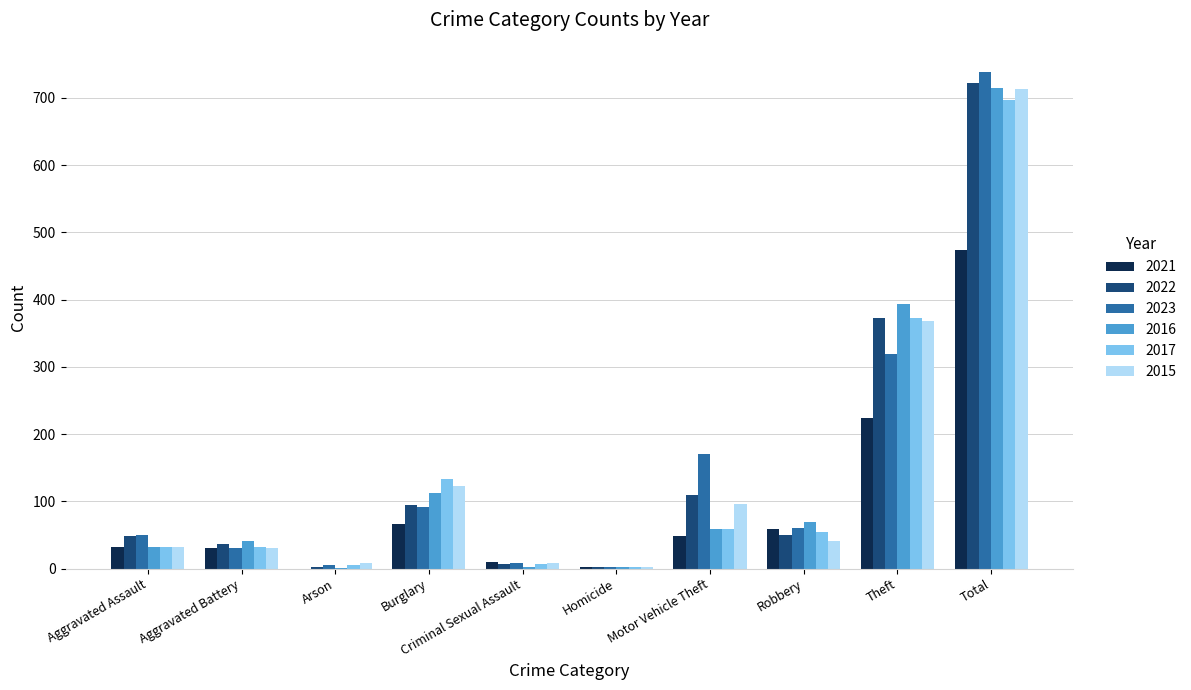

Which label corresponds to the largest value in the chart?

Total